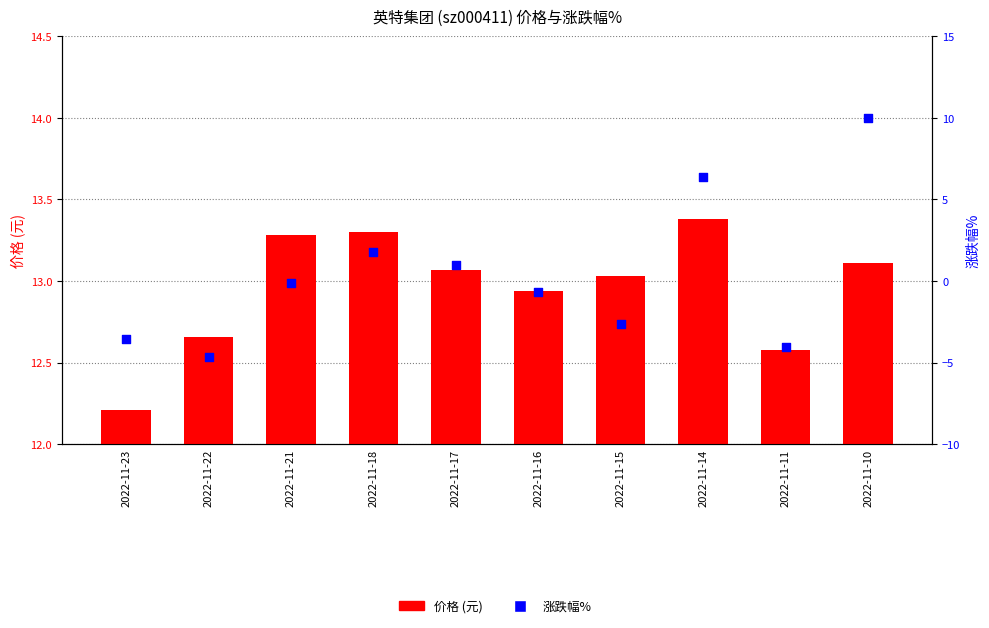

At which category is the sum across all series the highest?

2022-11-10